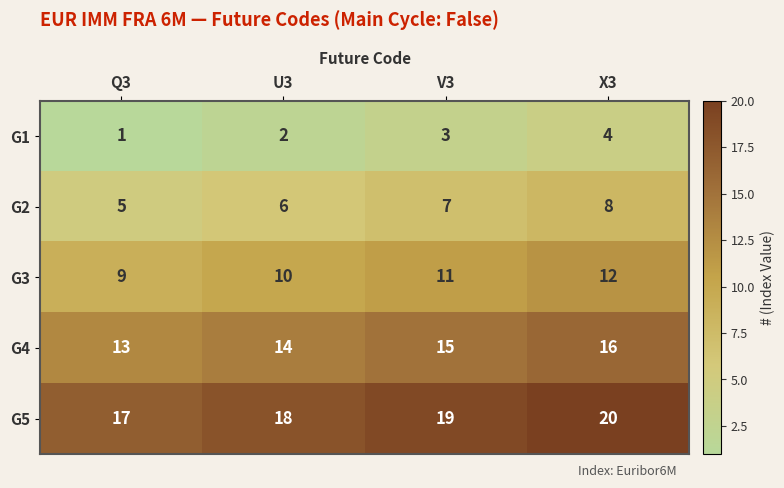

Which series has the largest total across all categories?

G5